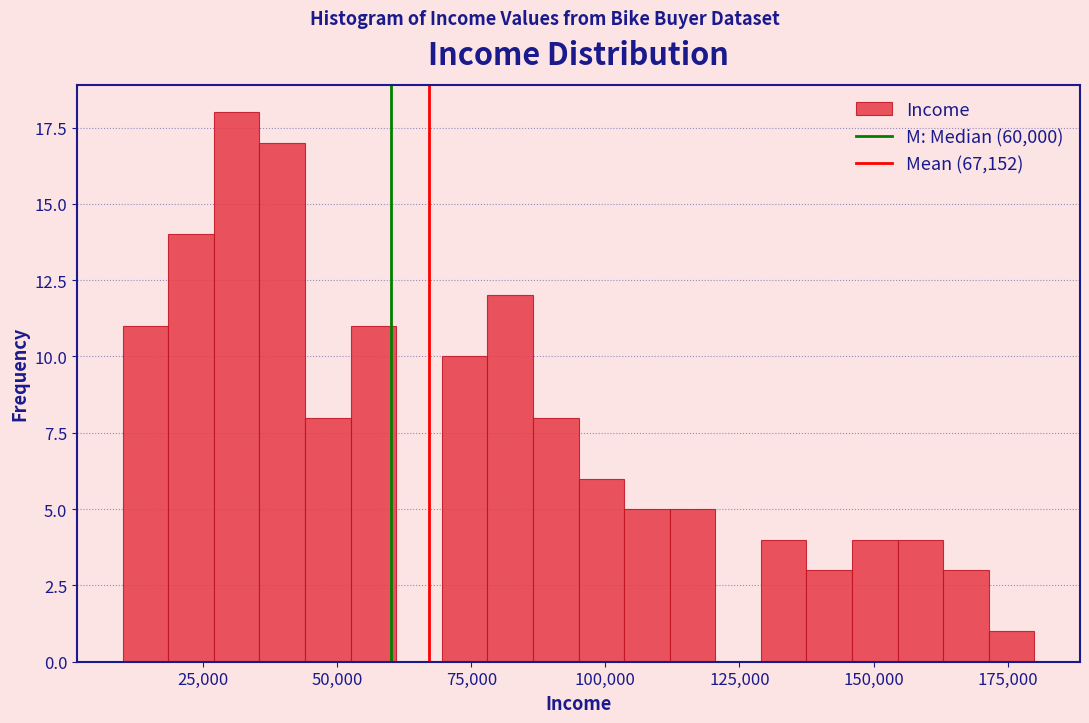

Read against the x-axis, roughly where is the centre of the tallest bar?

30000